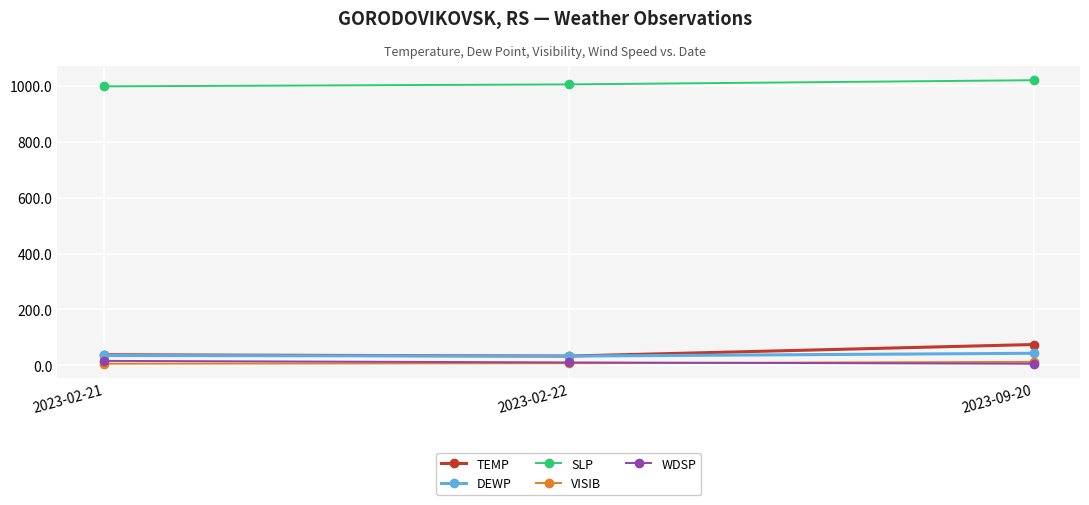

Does the chart have visible grid lines?

Yes